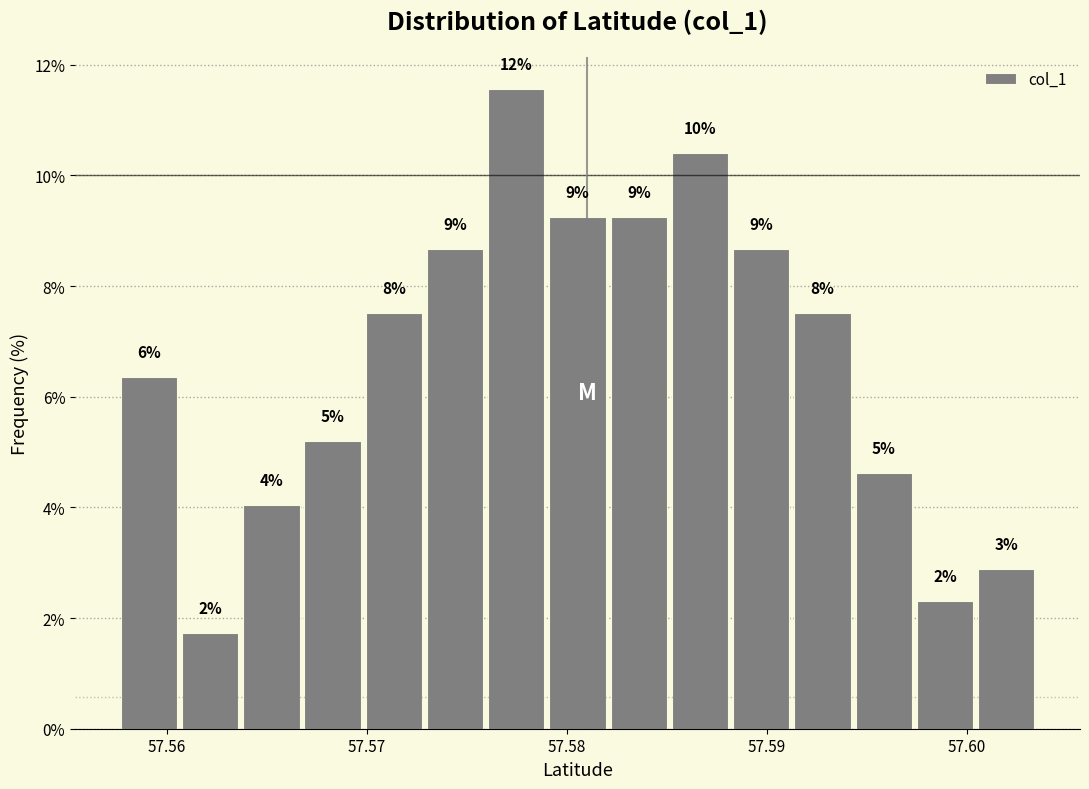

Read against the x-axis, roughly where is the centre of the tallest bar?

57.577